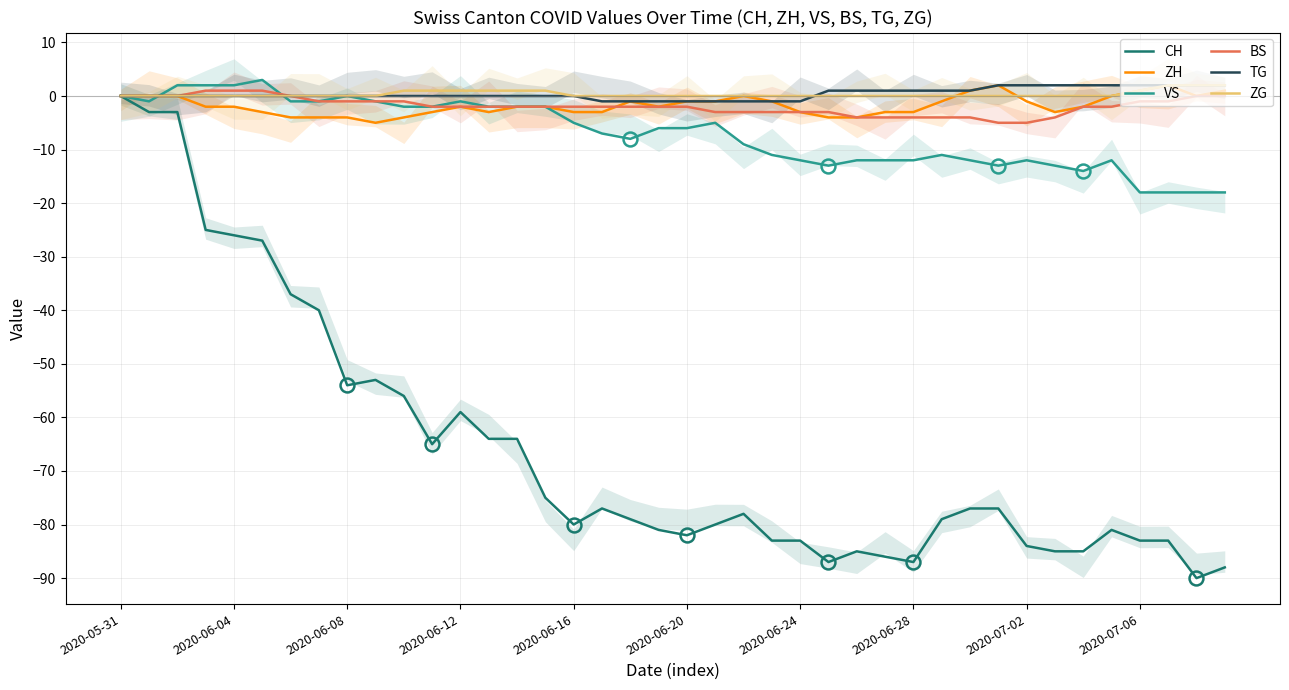

At which category is the sum across all series the highest?

2020-05-31